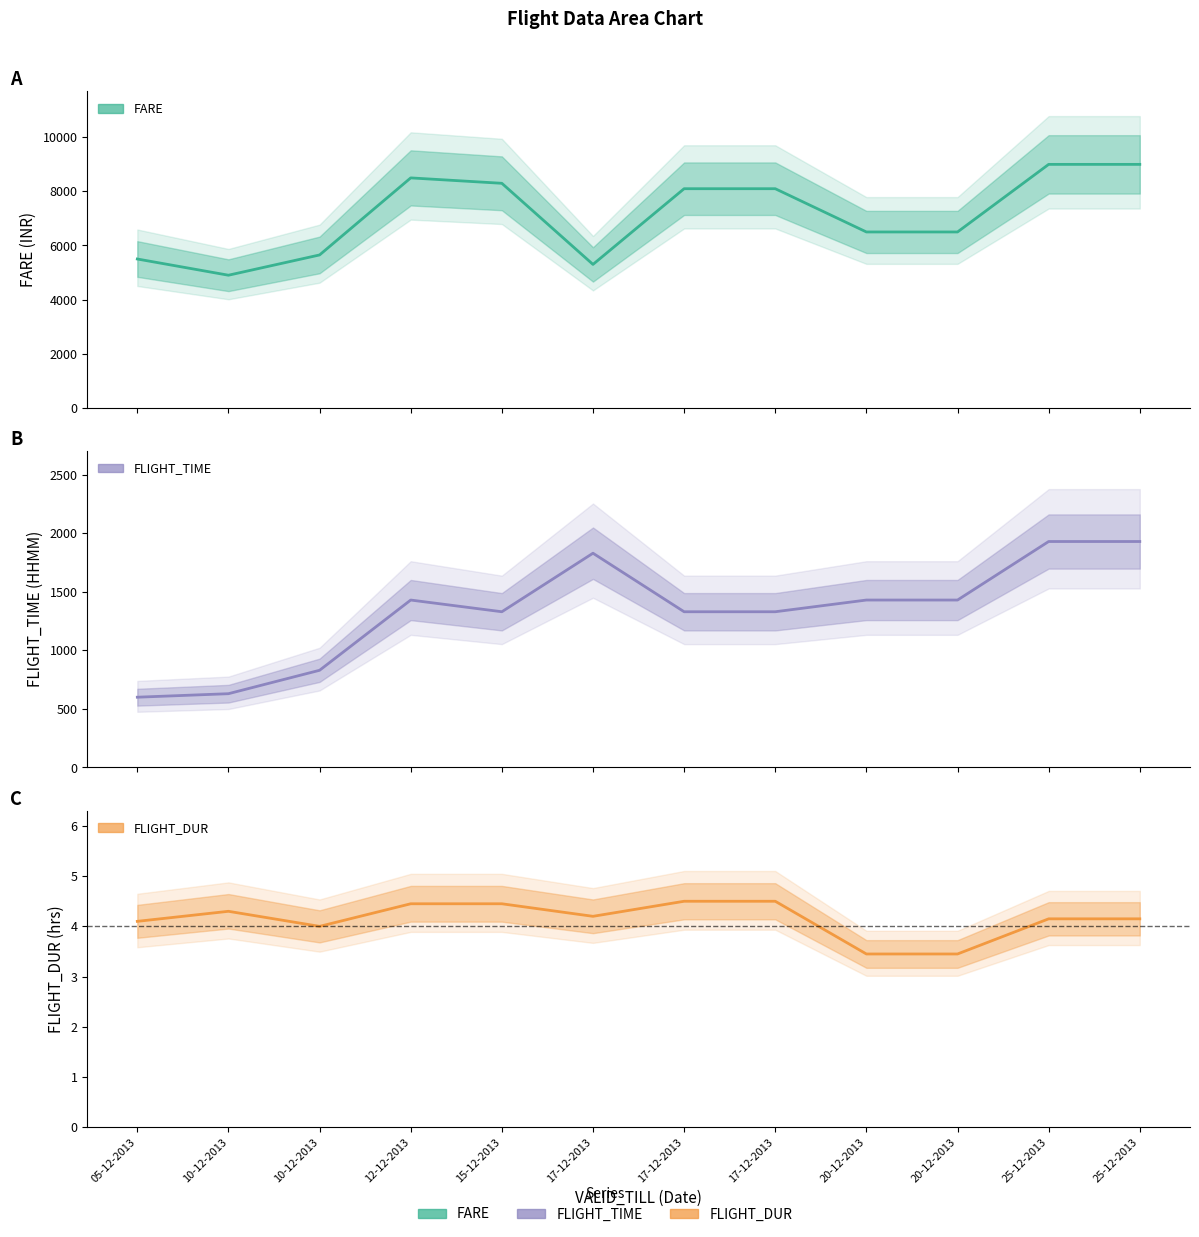

The value of FLIGHT_TIME at 05-12-2013 is 600.0. True or false?

True